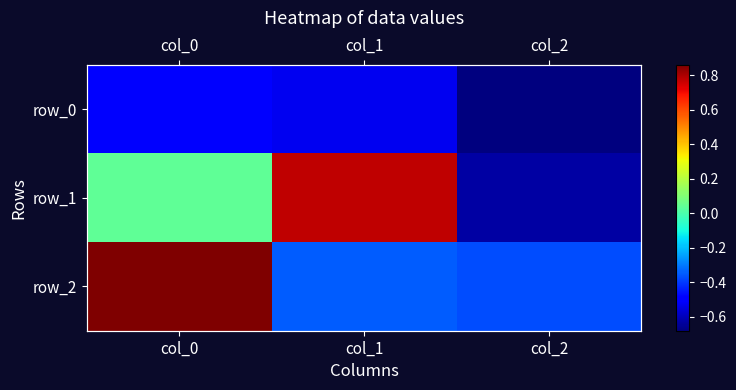

What is the approximate value of row_1 at col_2?

-0.6